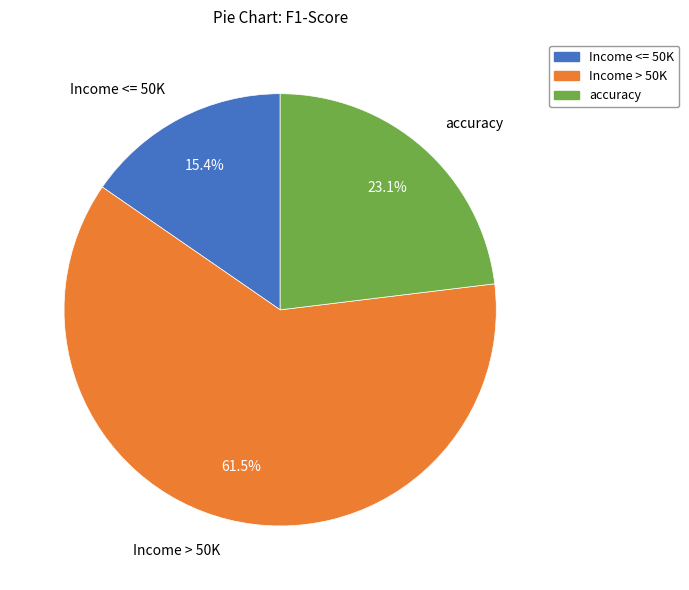

What is the smallest slice in the pie chart?

Income <= 50K